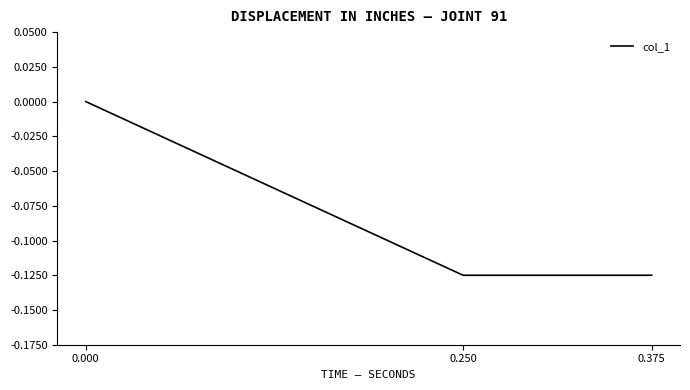

What is the sum of all values?

-0.2